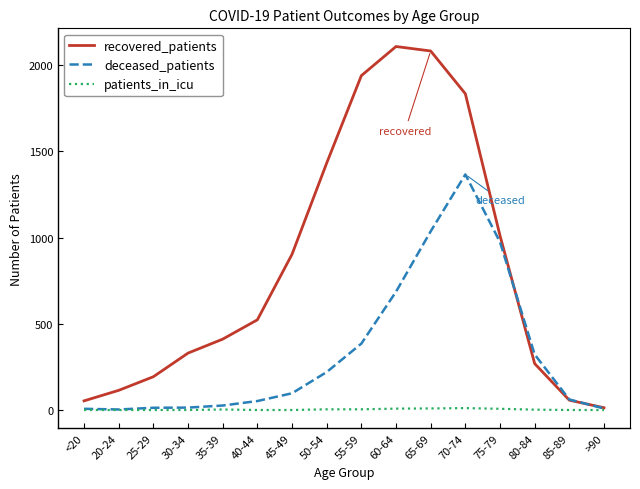

At which label does recovered_patients reach its peak?

60-64